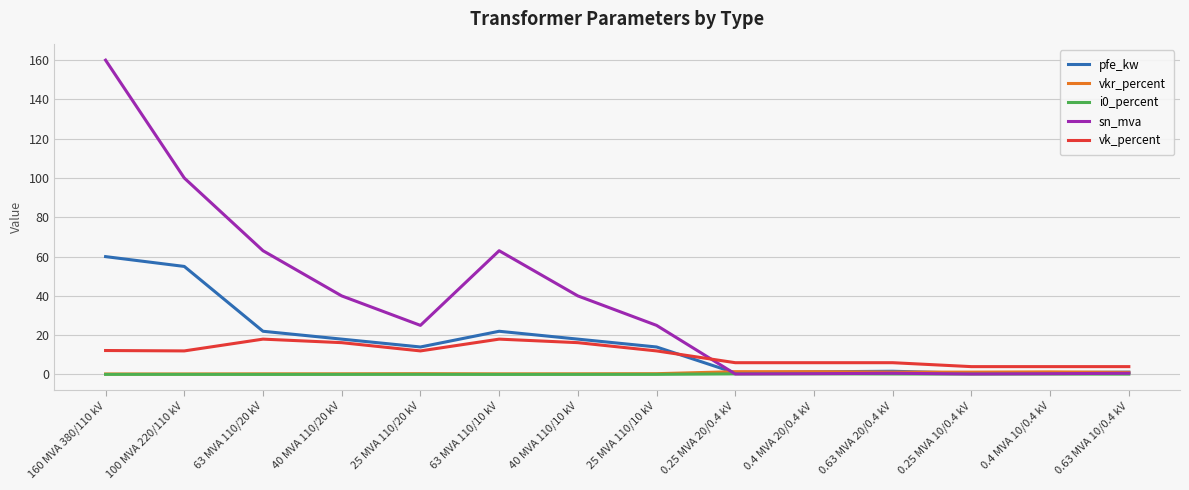

What position from the right is 63 MVA 110/10 kV?

9